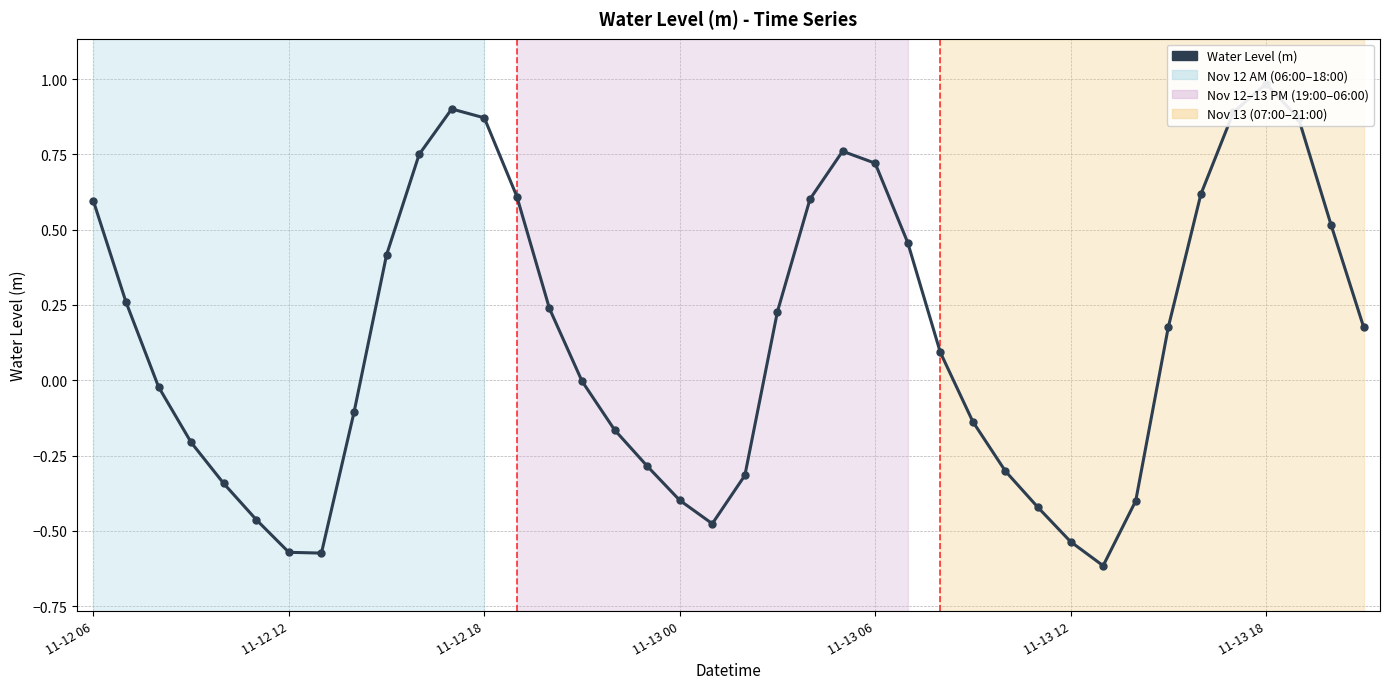

Reading left to right, transcribe all the data shown in this chart.

0.6	0.3	-0.0	-0.2	-0.3	-0.5	-0.6	-0.6	-0.1	0.4	0.7	0.9	0.9	0.6	0.2	-0.0	-0.2	-0.3	-0.4	-0.5	-0.3	0.2	0.6	0.8	0.7	0.5	0.1	-0.1	-0.3	-0.4	-0.5	-0.6	-0.4	0.2	0.6	0.9	1.0	0.9	0.5	0.2